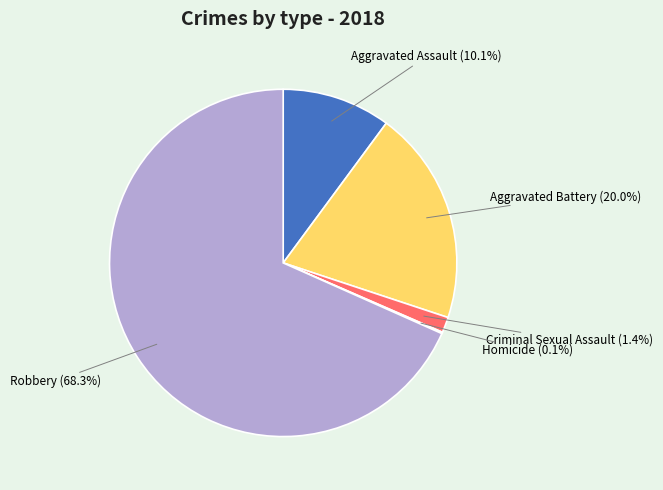

What is the largest slice in the pie chart?

Robbery